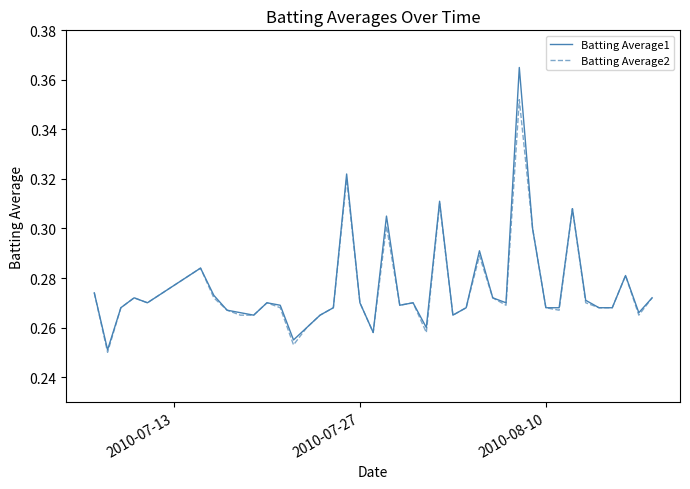

Which series has the largest range (max minus min)?

Batting Average1